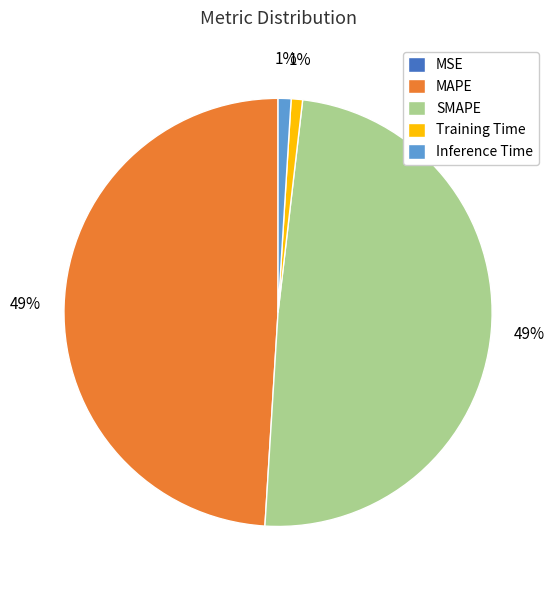

The MAPE slice represents 36% of the pie. True or false?

False